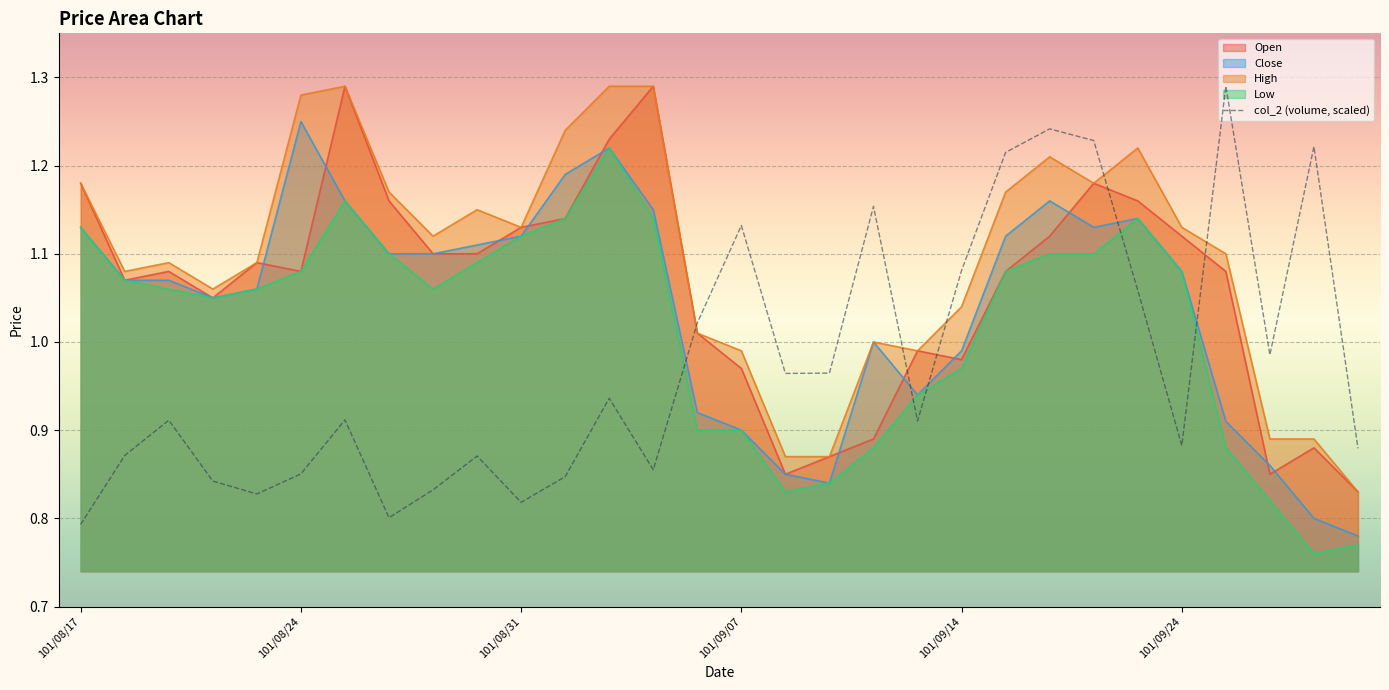

List the series in order of their overall mean, lowest first.

col_2 (volume, scaled), Low, Close, Open, High